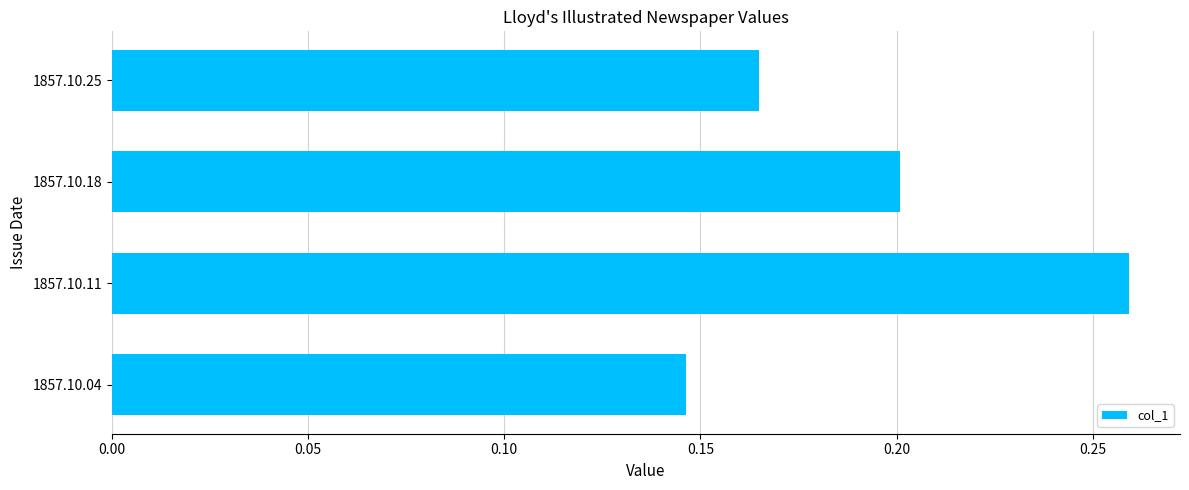

Which category has the highest value across all series?

1857.10.11